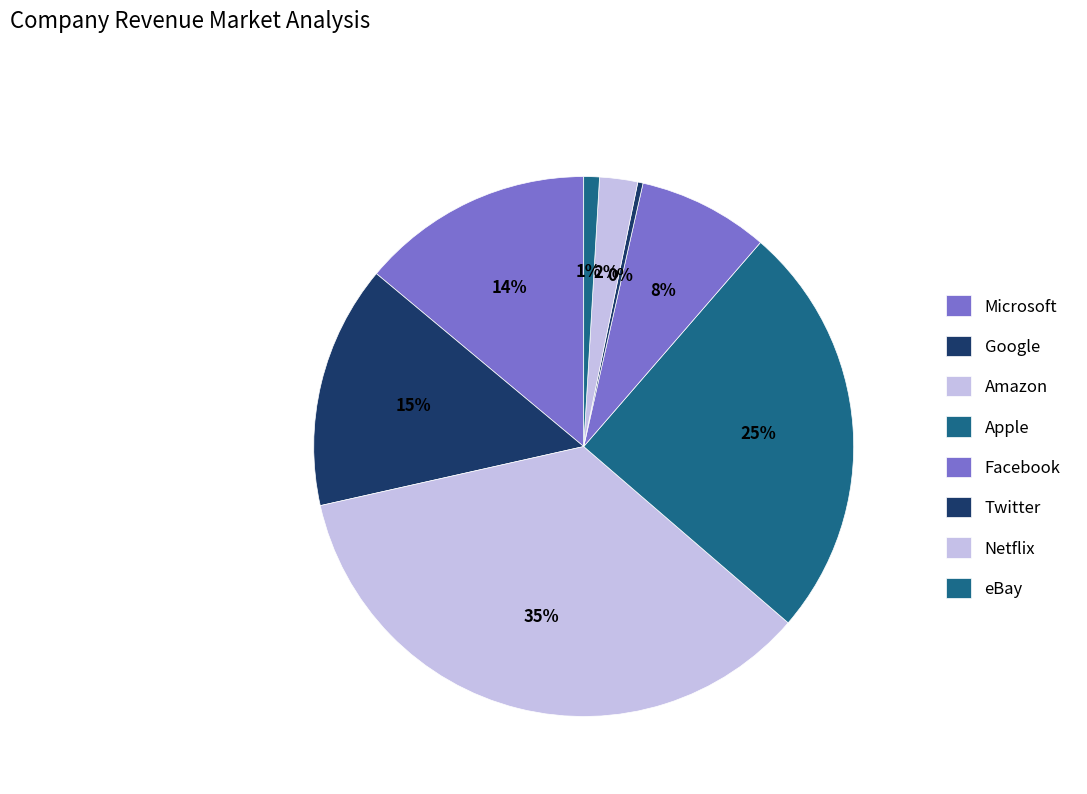

How many segments does this pie chart have?

8